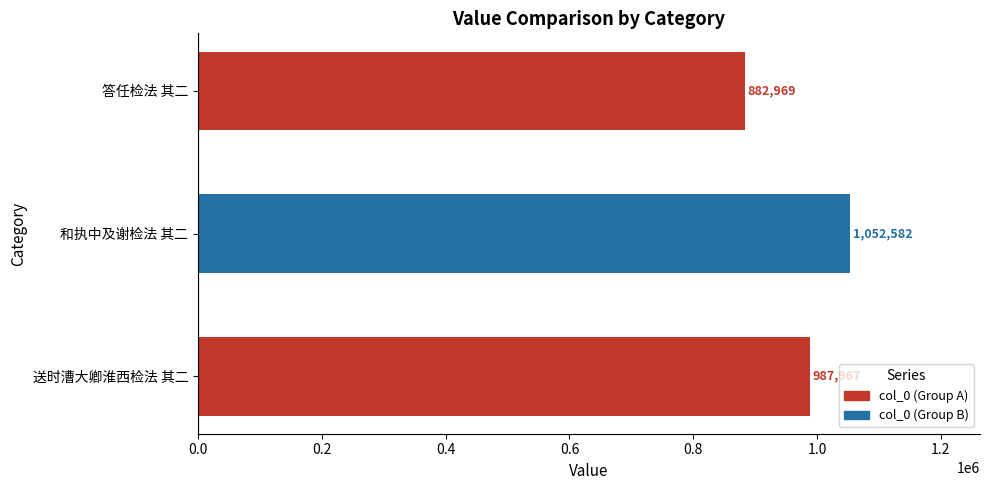

List the labels in order of value, smallest first.

答任检法 其二, 送时漕大卿淮西检法 其二, 和执中及谢检法 其二